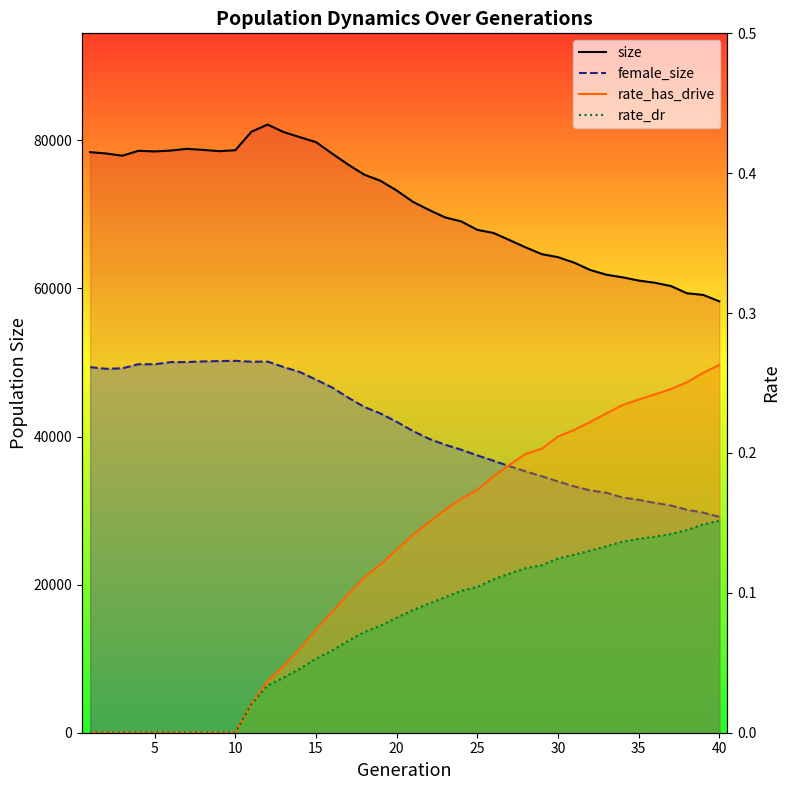

Reading left to right, what are all the values shown in this chart?

size: 1=78415.0	2=78228.0	3=77936.0	4=78598.0	5=78512.0	6=78629.0	7=78862.0	8=78720.0	9=78545.0	10=78673.0	11=81173.0	12=82139.0	13=81127.0	14=80434.0	15=79770.0	16=78224.0	17=76725.0	18=75367.0	19=74541.0	20=73237.0	21=71717.0	22=70619.0	23=69603.0	24=69062.0	25=67920.0	26=67499.0	27=66535.0	28=65549.0	29=64634.0	30=64231.0	31=63495.0	32=62499.0	33=61860.0	34=61508.0	35=61071.0	36=60777.0	37=60332.0	38=59351.0	39=59133.0	40=58266.0
female_size: 1=49372.0	2=49150.0	3=49216.0	4=49775.0	5=49760.0	6=50058.0	7=50064.0	8=50146.0	9=50195.0	10=50229.0	11=50108.0	12=50129.0	13=49383.0	14=48715.0	15=47690.0	16=46630.0	17=45249.0	18=43993.0	19=43120.0	20=41991.0	21=40766.0	22=39700.0	23=38895.0	24=38224.0	25=37459.0	26=36734.0	27=35988.0	28=35292.0	29=34642.0	30=33942.0	31=33273.0	32=32726.0	33=32413.0	34=31758.0	35=31462.0	36=31039.0	37=30684.0	38=30107.0	39=29727.0	40=29152.0
rate_has_drive: 1=0.0	2=0.0	3=0.0	4=0.0	5=0.0	6=0.0	7=0.0	8=0.0	9=0.0	10=0.0	11=0.0	12=0.0	13=0.0	14=0.1	15=0.1	16=0.1	17=0.1	18=0.1	19=0.1	20=0.1	21=0.1	22=0.2	23=0.2	24=0.2	25=0.2	26=0.2	27=0.2	28=0.2	29=0.2	30=0.2	31=0.2	32=0.2	33=0.2	34=0.2	35=0.2	36=0.2	37=0.2	38=0.3	39=0.3	40=0.3
rate_dr: 1=0.0	2=0.0	3=0.0	4=0.0	5=0.0	6=0.0	7=0.0	8=0.0	9=0.0	10=0.0	11=0.0	12=0.0	13=0.0	14=0.0	15=0.1	16=0.1	17=0.1	18=0.1	19=0.1	20=0.1	21=0.1	22=0.1	23=0.1	24=0.1	25=0.1	26=0.1	27=0.1	28=0.1	29=0.1	30=0.1	31=0.1	32=0.1	33=0.1	34=0.1	35=0.1	36=0.1	37=0.1	38=0.1	39=0.1	40=0.2